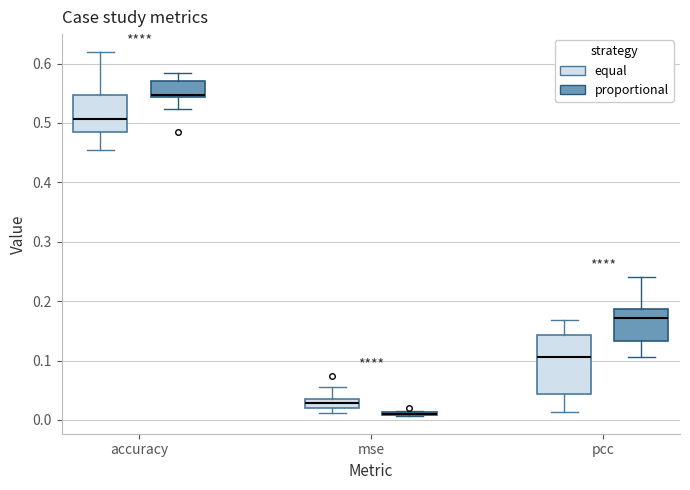

Reading left to right, read every box against the y-axis: the position of its median line, the range the box covers, and the ends of its whiskers. The values are not printed on the chart, so give them approximately, as read against the axis.

accuracy (equal): median 0.51, box 0.48 to 0.55, whiskers 0.45 to 0.62
accuracy (proportional): median 0.55, box 0.54 to 0.57, whiskers 0.52 to 0.58
mse (equal): median 0.03, box 0.02 to 0.04, whiskers 0.01 to 0.05
mse (proportional): box collapsed to a line at 0.01, whiskers 0.01 to 0.02
pcc (equal): median 0.11, box 0.04 to 0.14, whiskers 0.01 to 0.17
pcc (proportional): median 0.17, box 0.13 to 0.19, whiskers 0.11 to 0.24